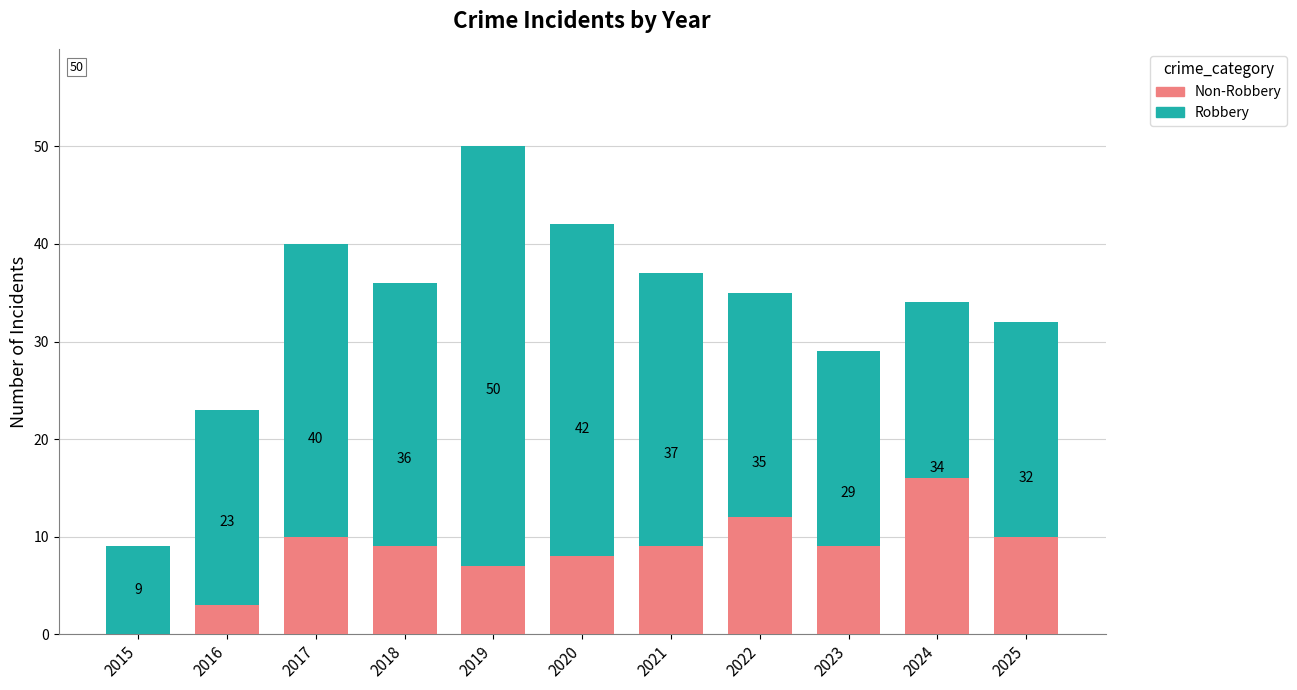

Are the bars horizontal?

No